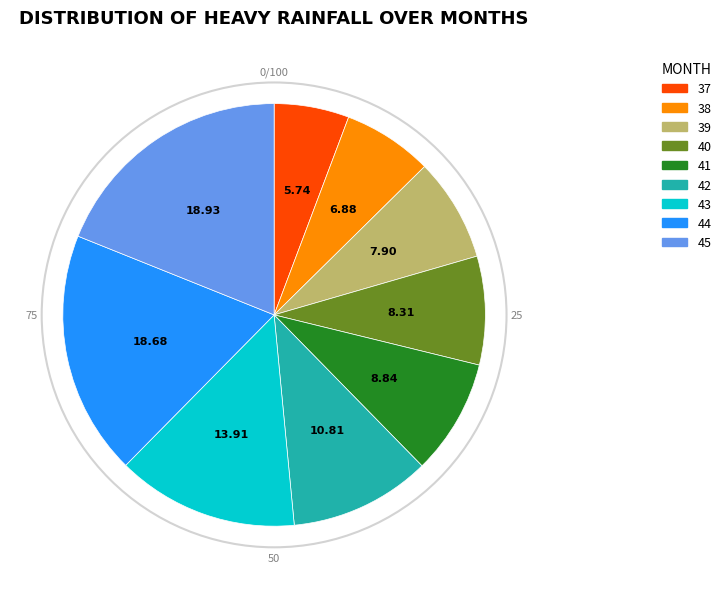

Does 42 represent more than half of the total?

No